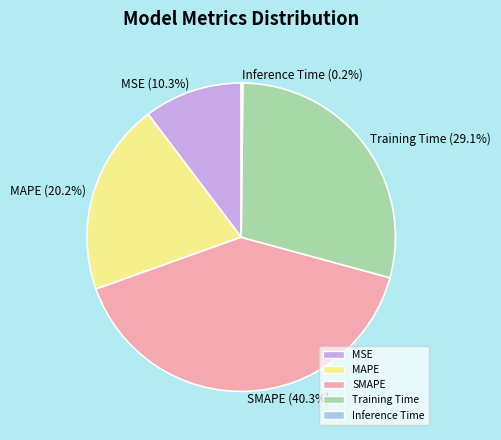

Does any single category account for the majority?

No